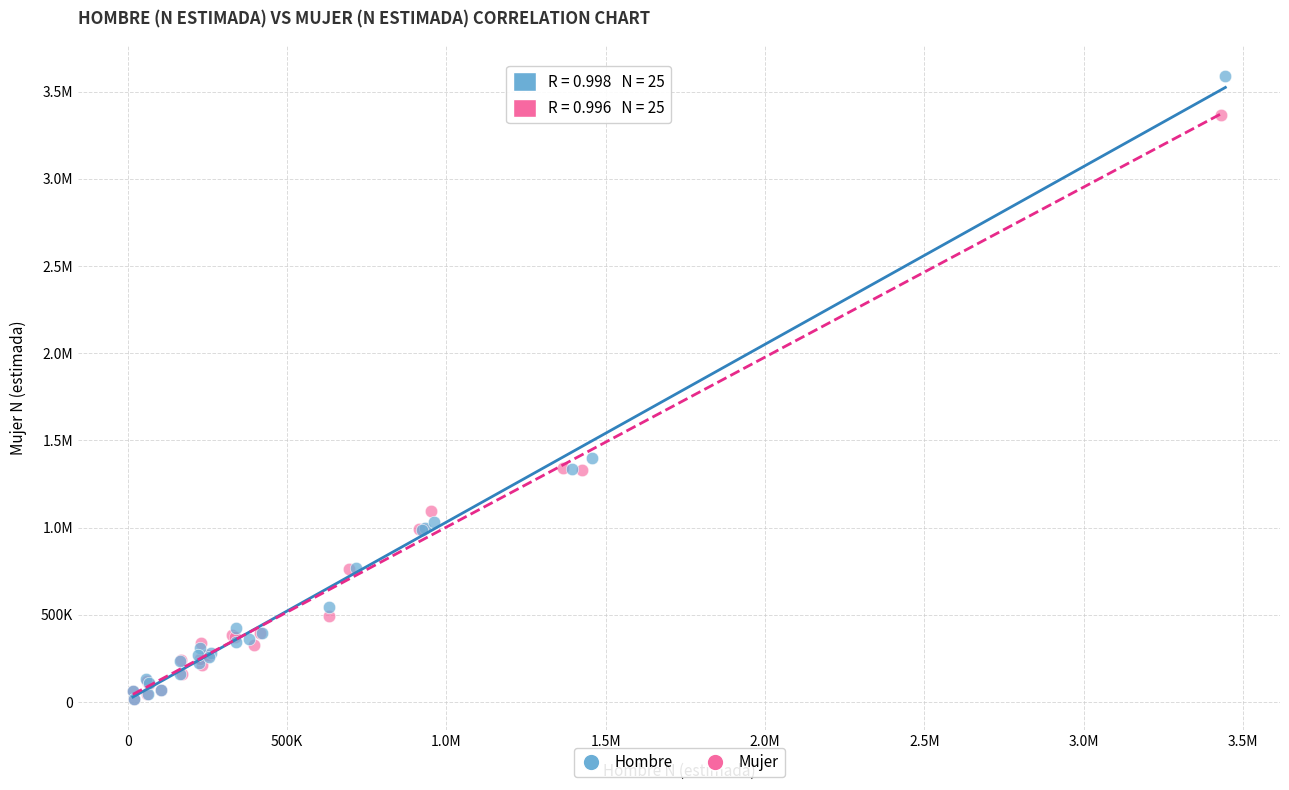

What are all the series names shown in the legend?

Hombre, Mujer